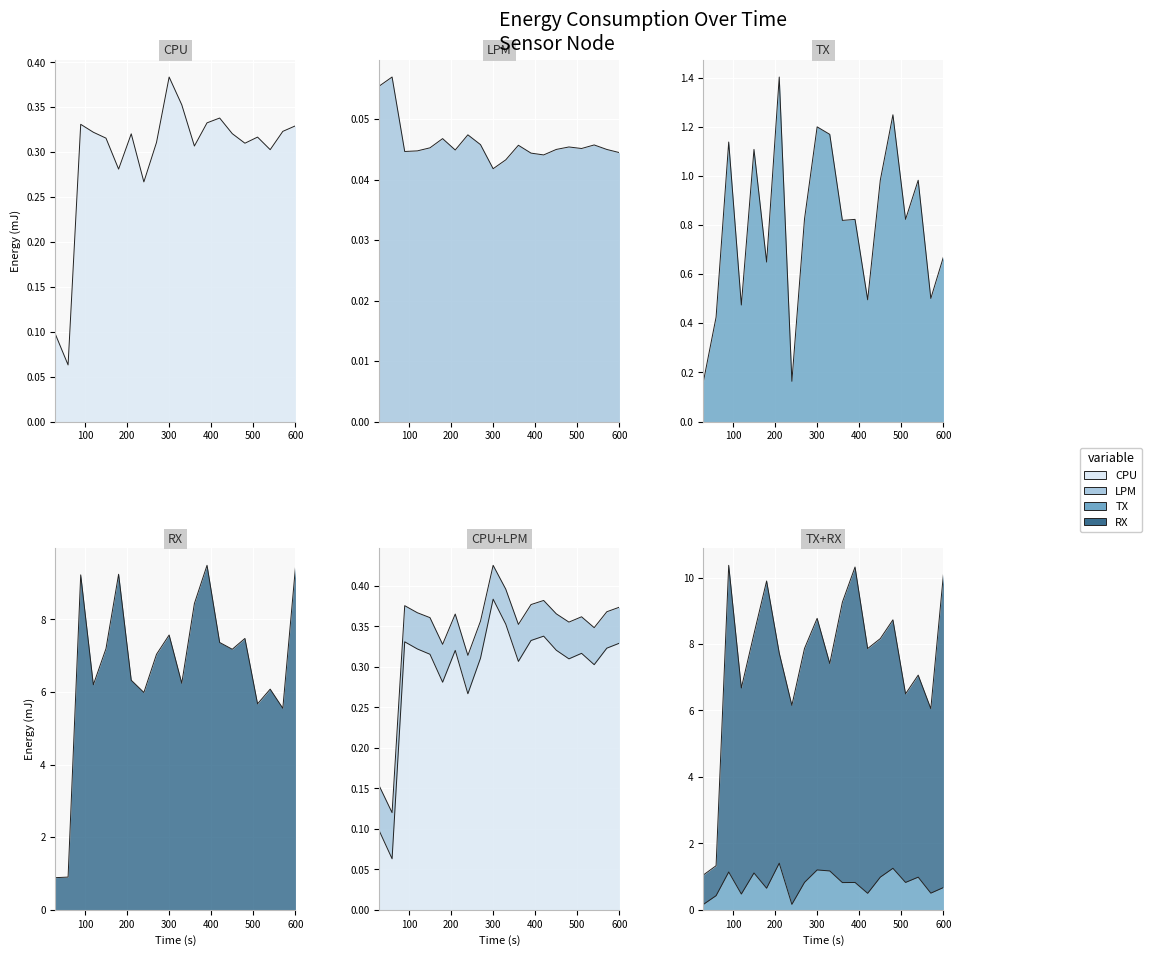

Where is the first local minimum for RX?

120